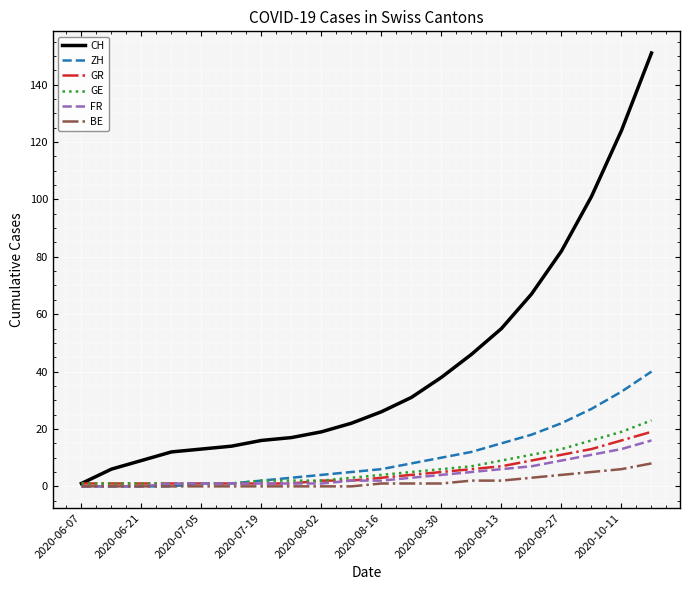

What is the average value of the BE series?

2